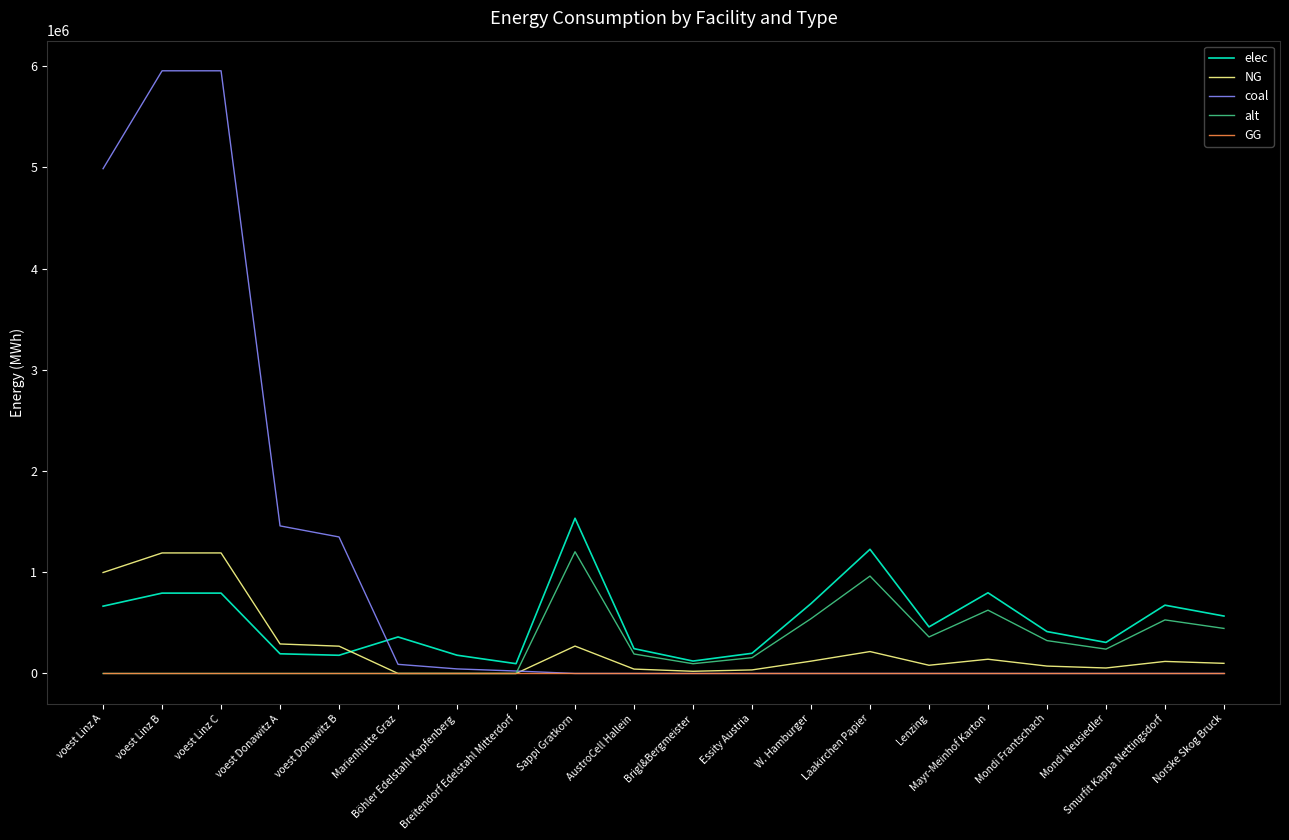

What is the spread (max minus min) of values at Lenzing?

460020.0